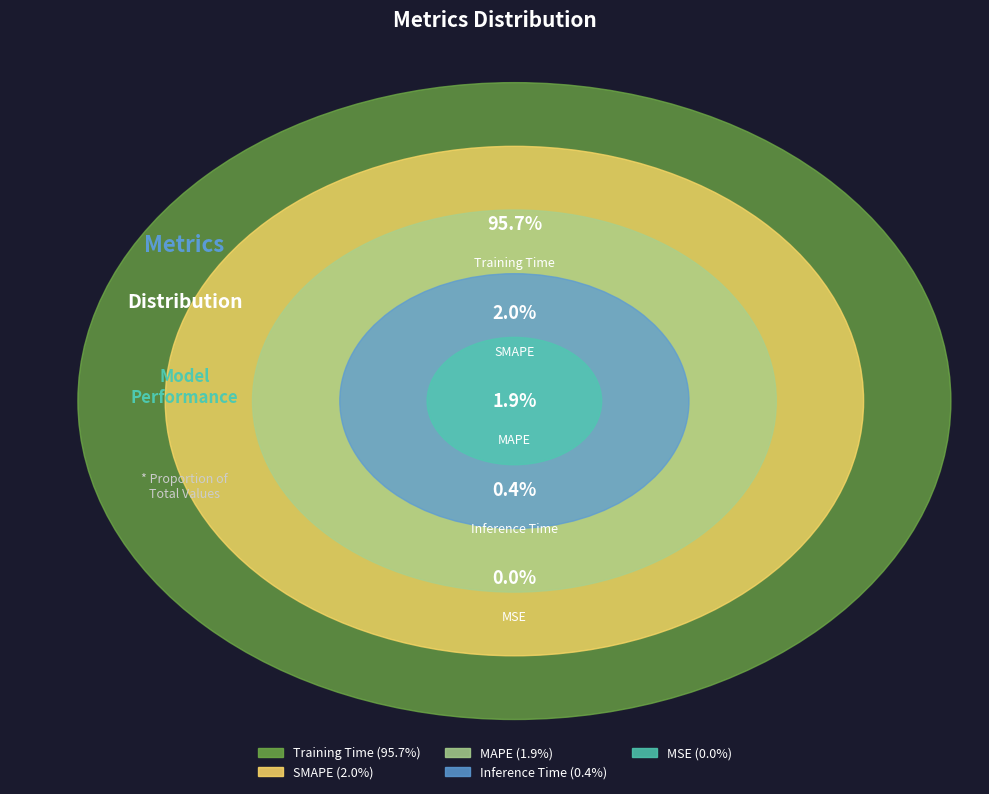

To the nearest percent, what is the average slice percentage?

20%